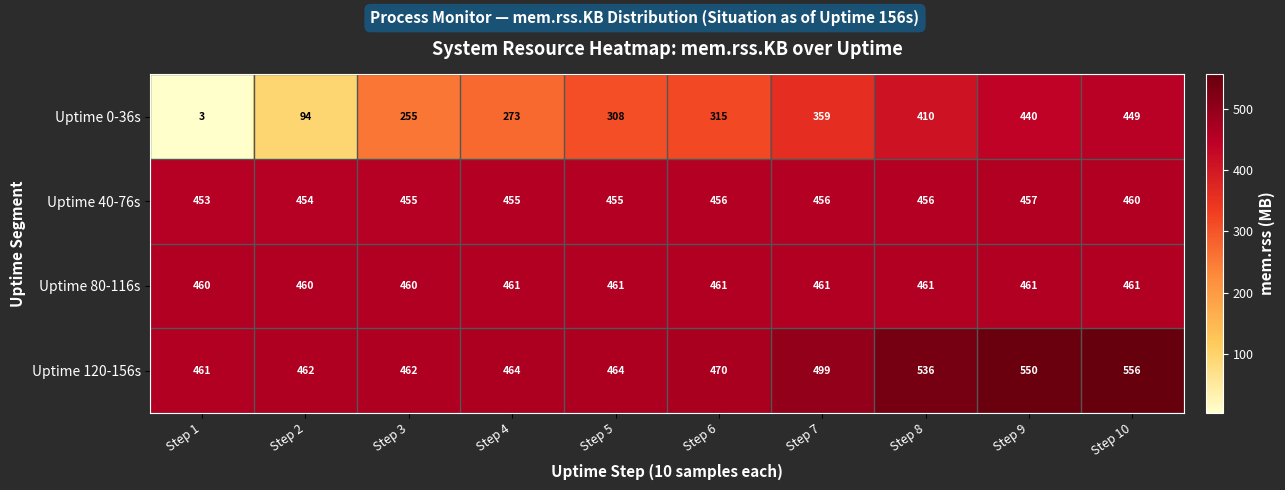

Count the number of data series in this chart.

4